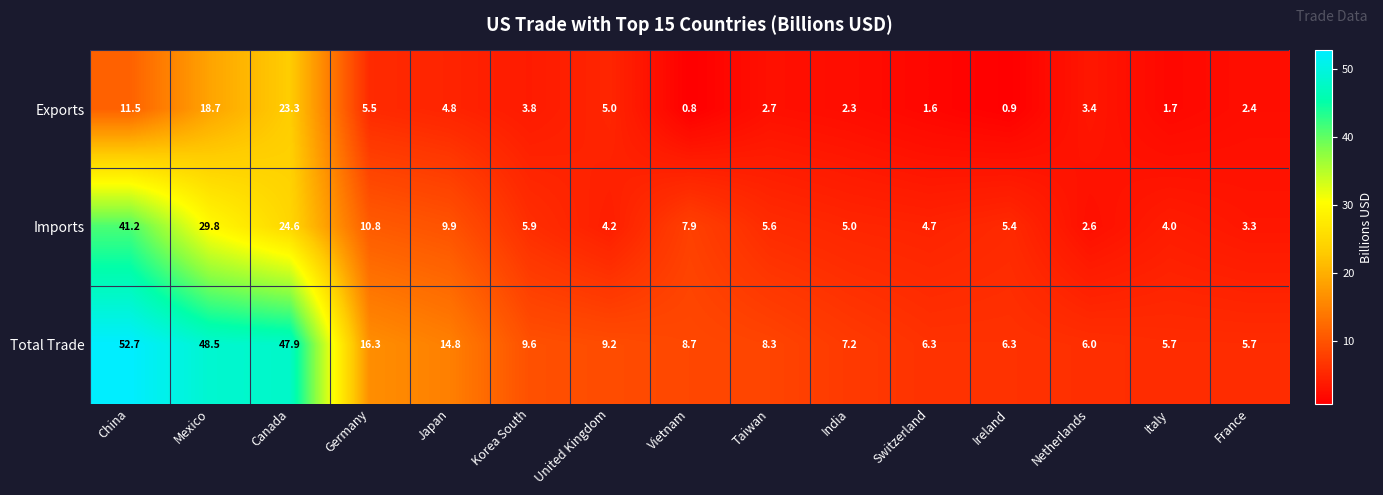

Which series changed the most between Vietnam and France?

Imports